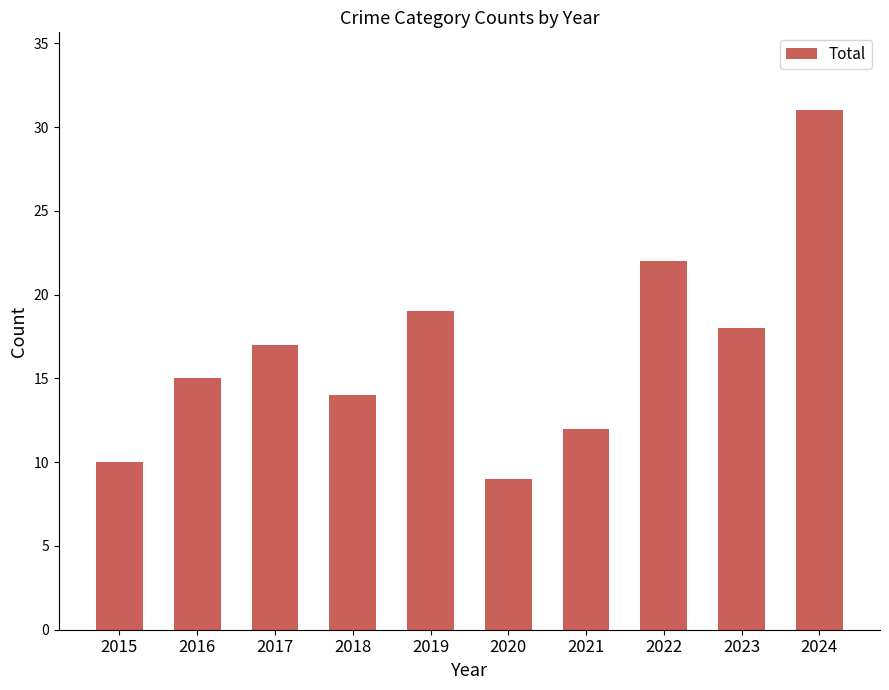

Which category has the highest value across all series?

2024